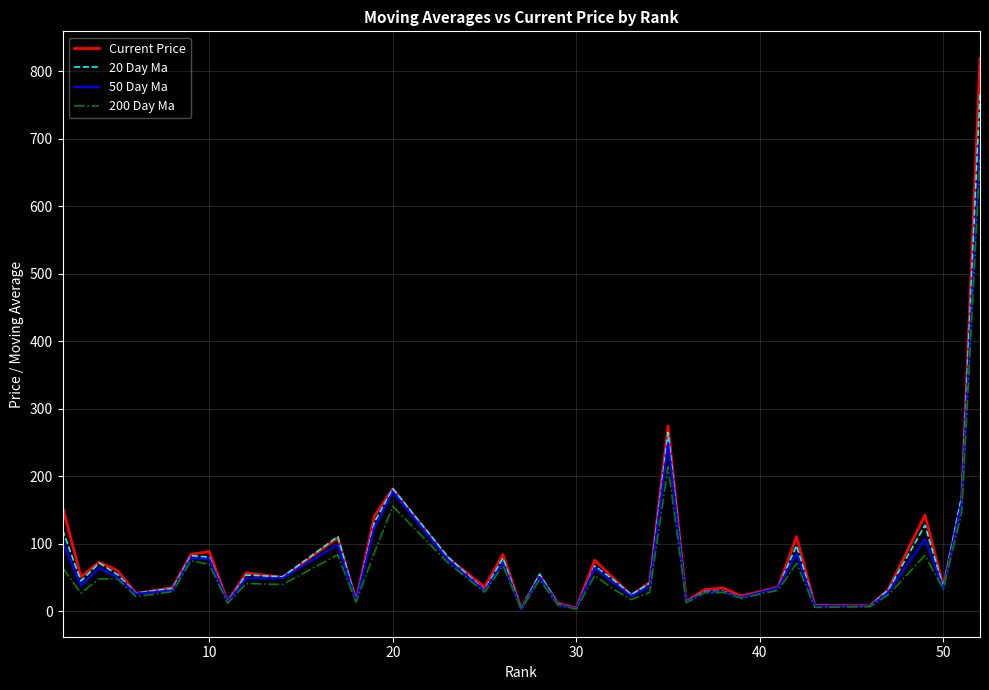

What is the maximum value shown in the chart?

818.4